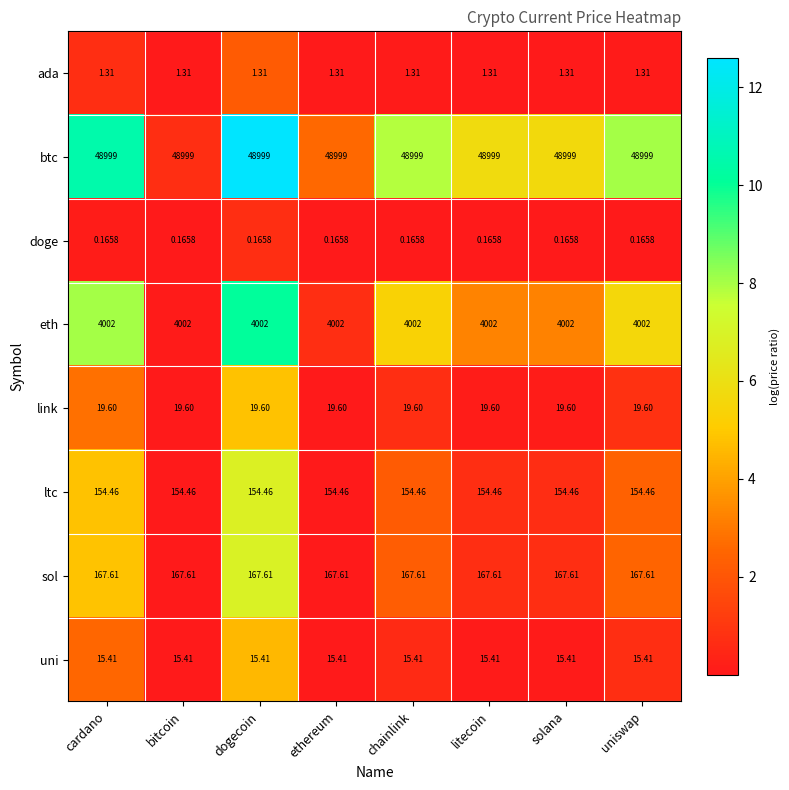

Is the value of link at ethereum greater than the value of uni at dogecoin?

Yes